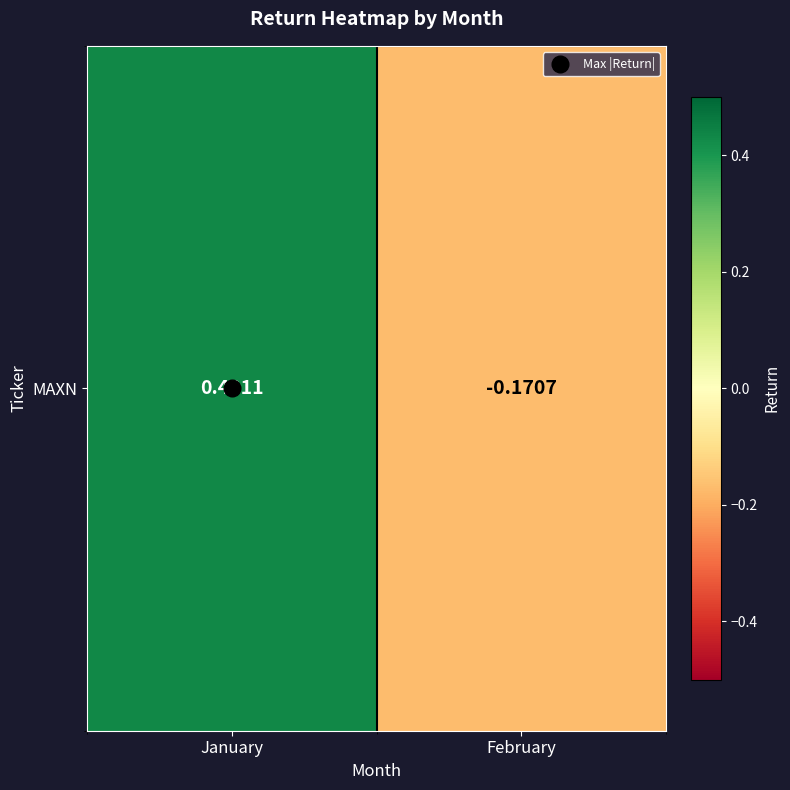

What is the maximum value shown in the chart?

0.4